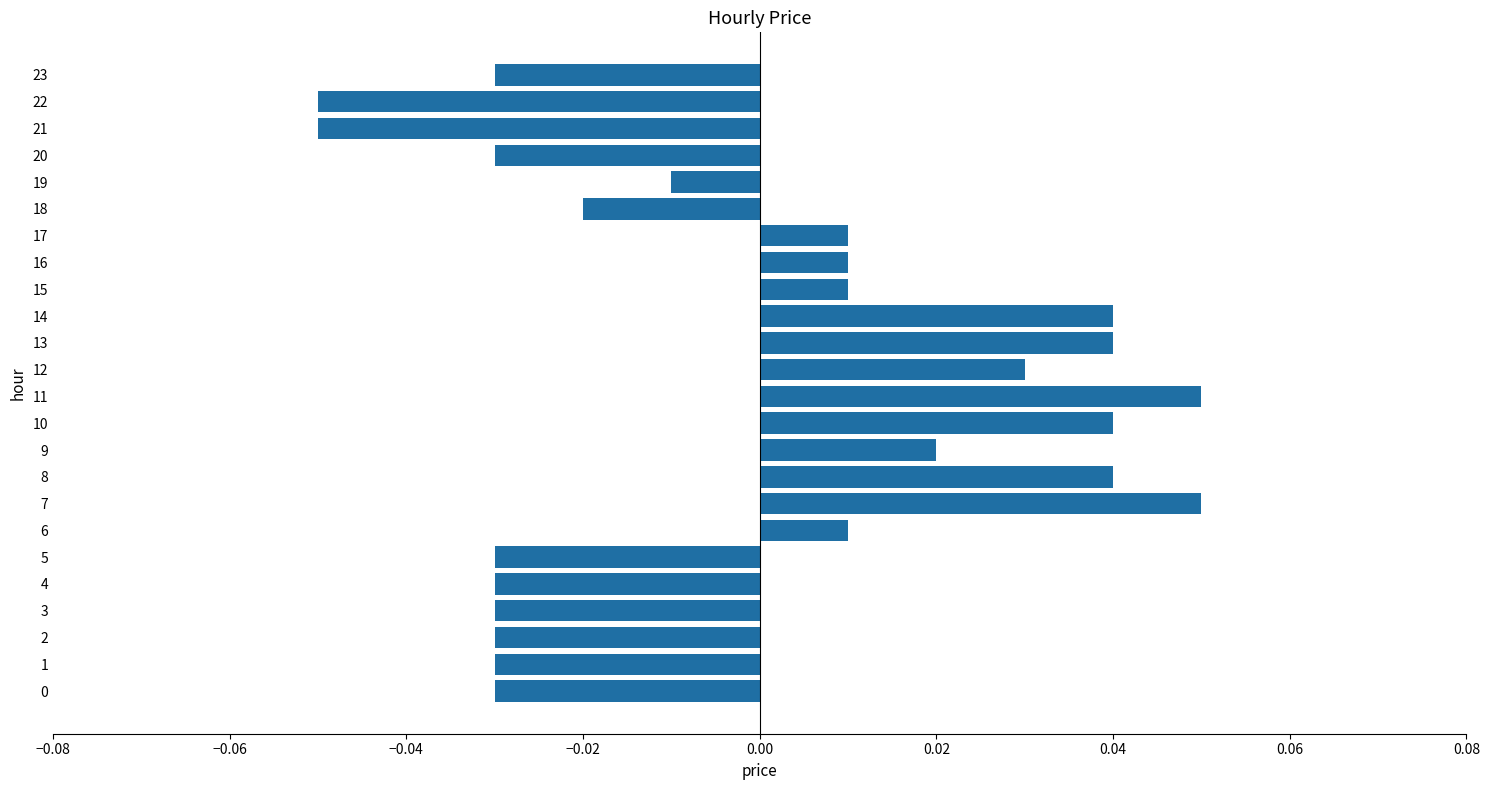

Which has a higher value, 16 or 4?

16